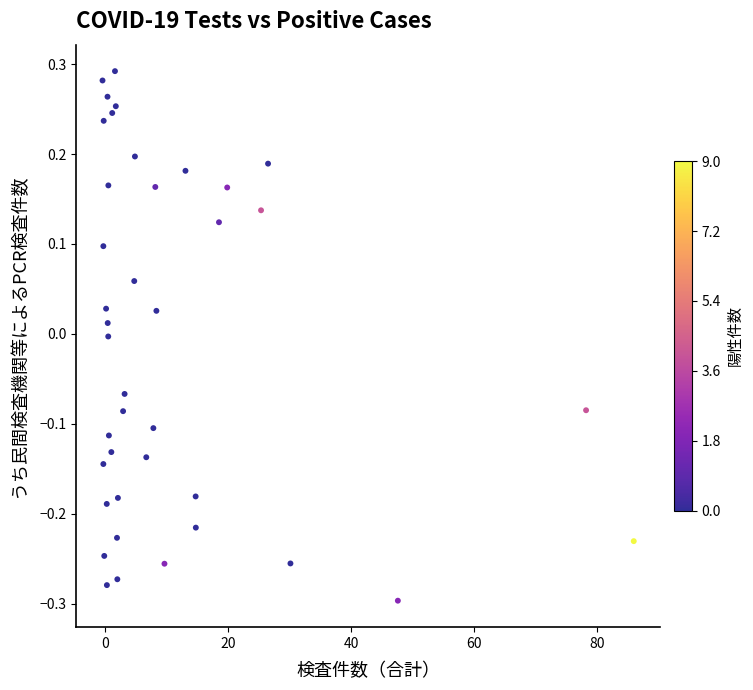

What is the range of Y values (max minus min)?

0.6